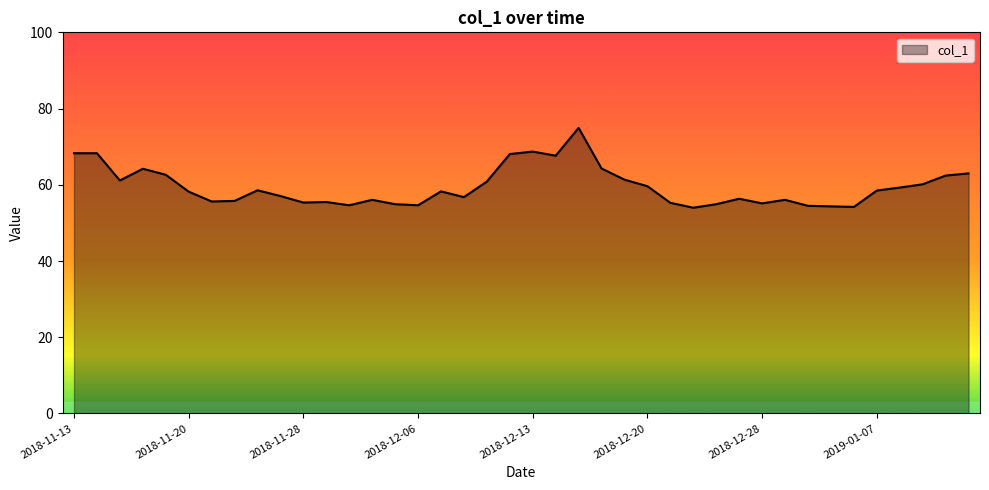

What is the minimum value shown in the chart?

54.0